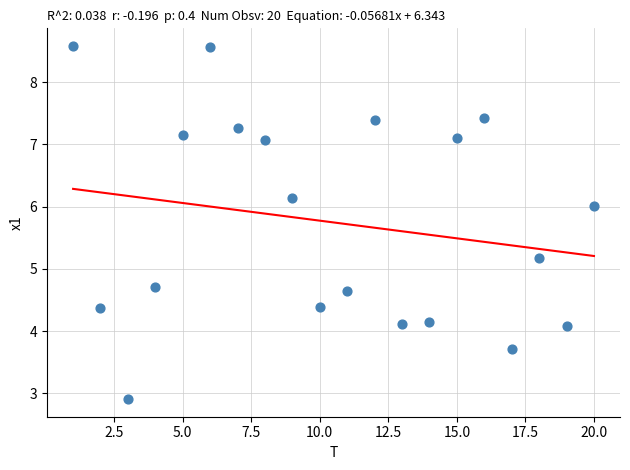

What is the range of Y values (max minus min)?

5.7